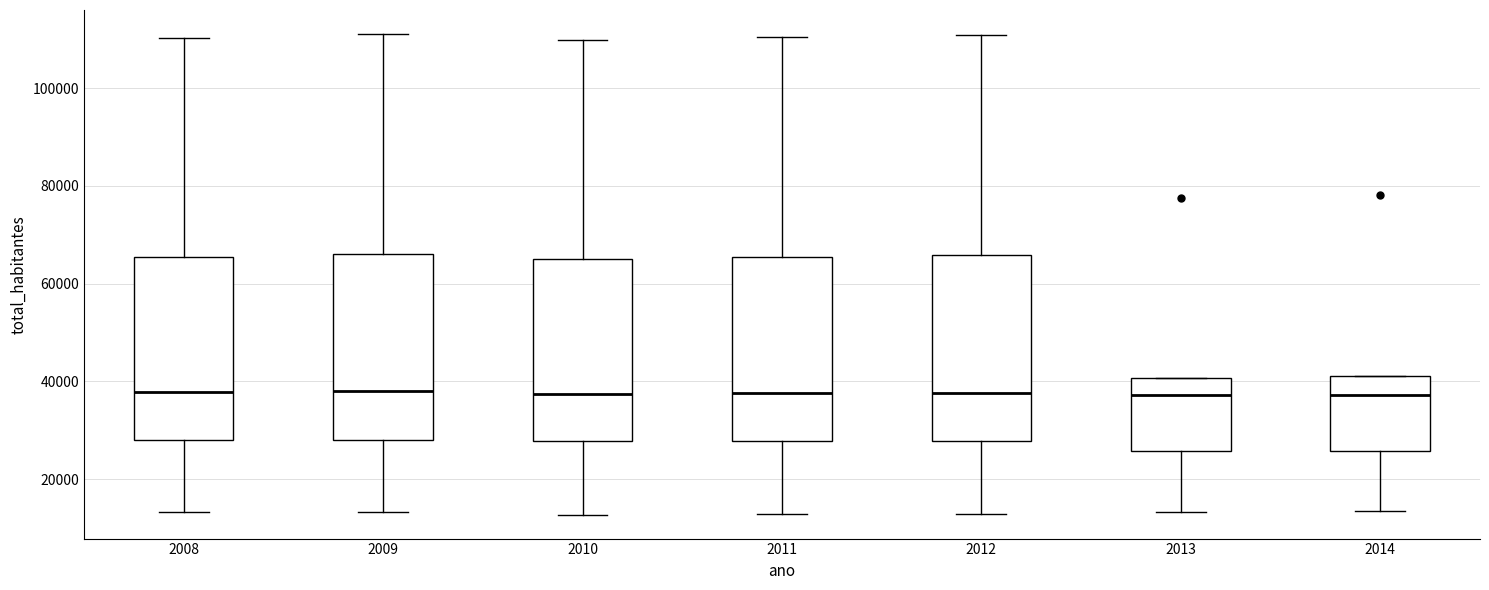

Where is the lower edge of the box at x = 2012 on the y-axis? The values are not printed on the chart, so give them approximately, as read against the axis.

28000